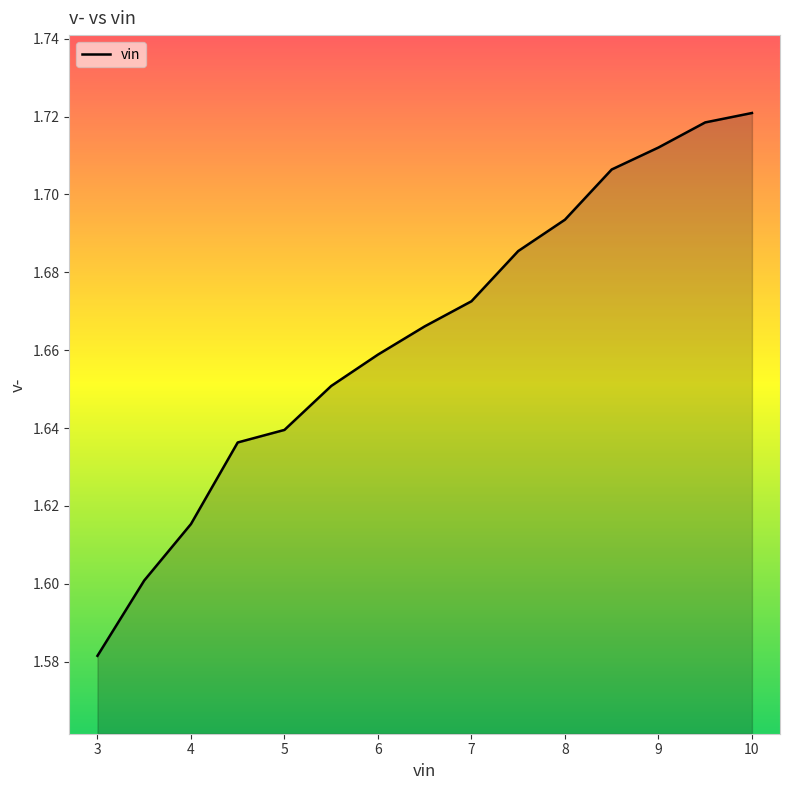

True or false: there are more than 2 points higher than both neighbors.

False